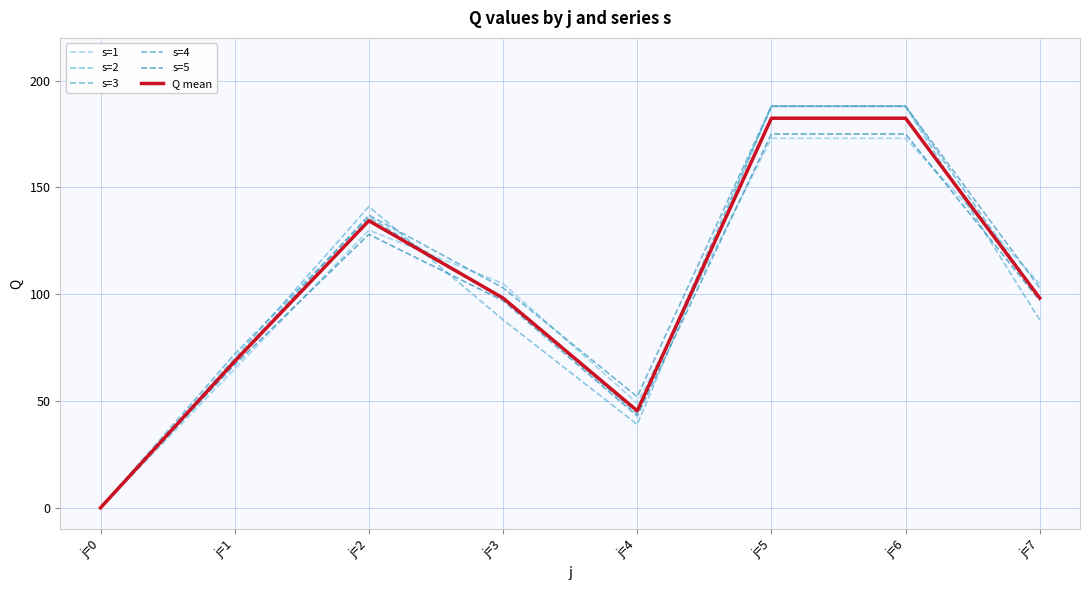

Is it true that s=3 equals 98.0 at j=7?

True